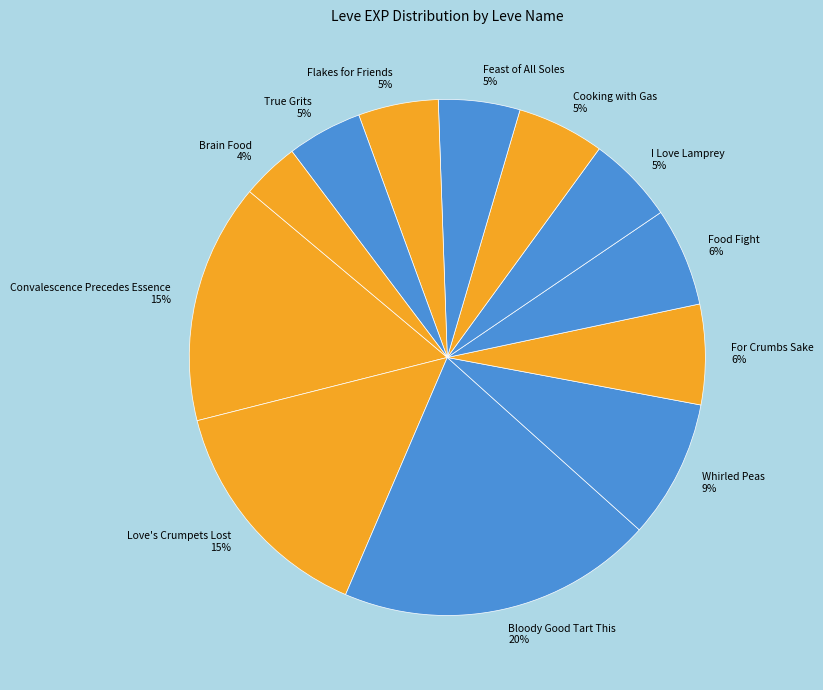

Count the number of slices in the pie.

12